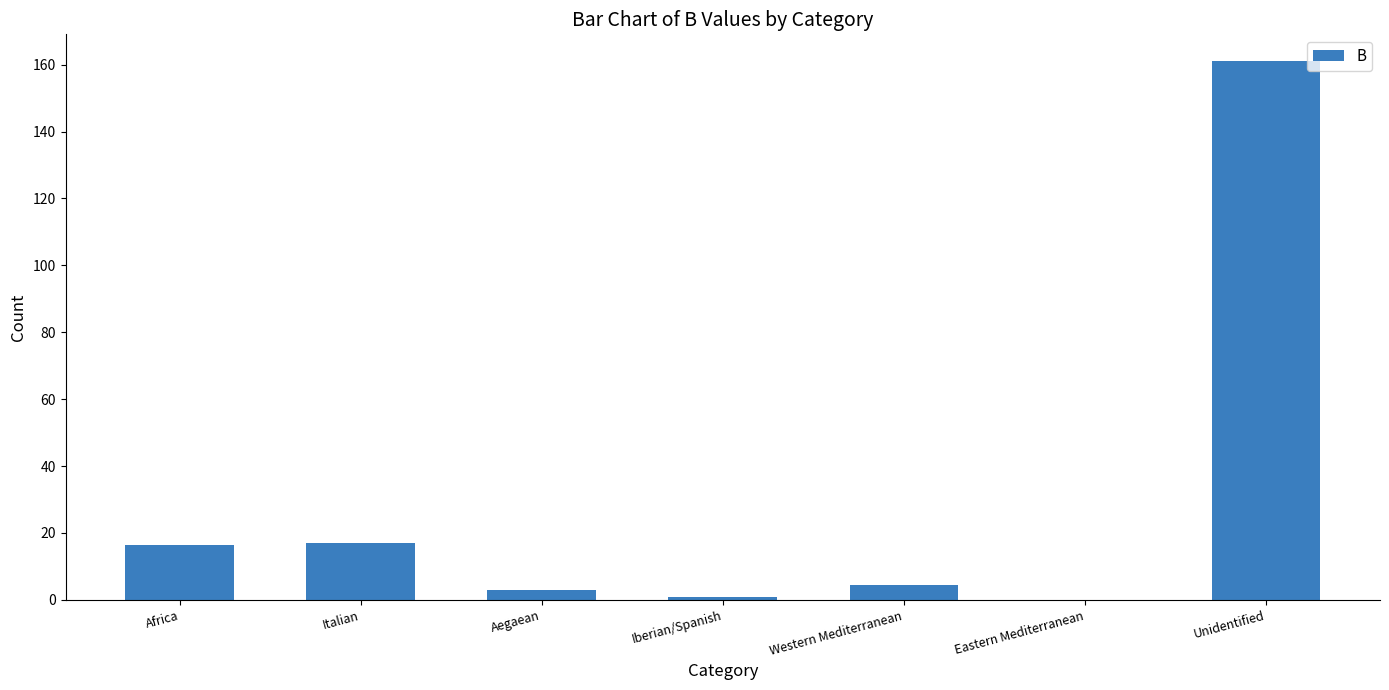

What is the change in value from Africa to Eastern Mediterranean?

-16.5